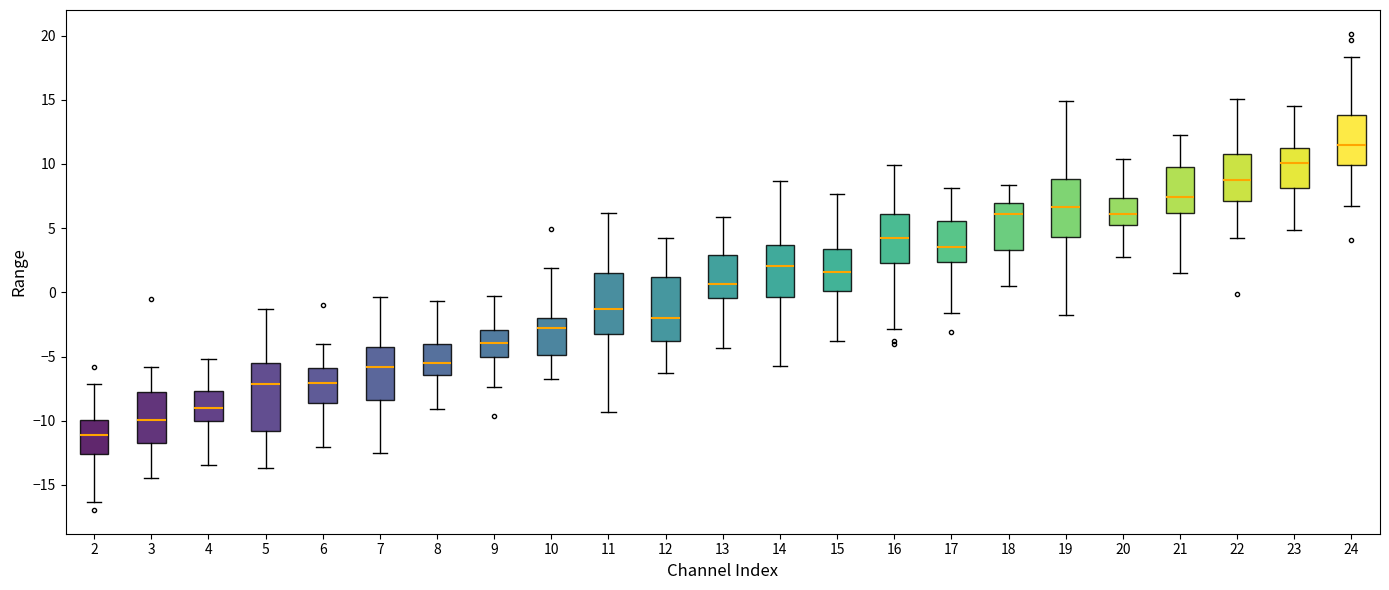

Reading left to right, transcribe this box plot: for each box, give where its median line is, the range the box spans, and where its two whiskers end, as read against the y-axis. The values are not printed on the chart, so give them approximately, as read against the axis.

2: median -11.0, box -12.5 to -10.0, whiskers -16.5 to -7.0
3: median -10.0, box -11.5 to -8.0, whiskers -14.5 to -6.0
4: median -9.0, box -10.0 to -7.5, whiskers -13.5 to -5.0
5: median -7.0, box -11.0 to -5.5, whiskers -13.5 to -1.5
6: median -7.0, box -8.5 to -6.0, whiskers -12.0 to -4.0
7: median -6.0, box -8.5 to -4.0, whiskers -12.5 to -0.5
8: median -5.5, box -6.5 to -4.0, whiskers -9.0 to -0.5
9: median -4.0, box -5.0 to -3.0, whiskers -7.5 to -0.5
10: median -3.0, box -5.0 to -2.0, whiskers -7.0 to 2.0
11: median -1.5, box -3.0 to 1.5, whiskers -9.5 to 6.0
12: median -2.0, box -4.0 to 1.0, whiskers -6.5 to 4.5
13: median 0.5, box -0.5 to 3.0, whiskers -4.5 to 6.0
14: median 2.0, box -0.5 to 3.5, whiskers -5.5 to 8.5
15: median 1.5, box 0.0 to 3.5, whiskers -4.0 to 7.5
16: median 4.0, box 2.5 to 6.0, whiskers -3.0 to 10.0
17: median 3.5, box 2.5 to 5.5, whiskers -1.5 to 8.0
18: median 6.0, box 3.5 to 7.0, whiskers 0.5 to 8.5
19: median 6.5, box 4.5 to 9.0, whiskers -2.0 to 15.0
20: median 6.0, box 5.0 to 7.5, whiskers 3.0 to 10.5
21: median 7.5, box 6.0 to 10.0, whiskers 1.5 to 12.5
22: median 9.0, box 7.0 to 11.0, whiskers 4.0 to 15.0
23: median 10.0, box 8.0 to 11.5, whiskers 5.0 to 14.5
24: median 11.5, box 10.0 to 14.0, whiskers 6.5 to 18.5